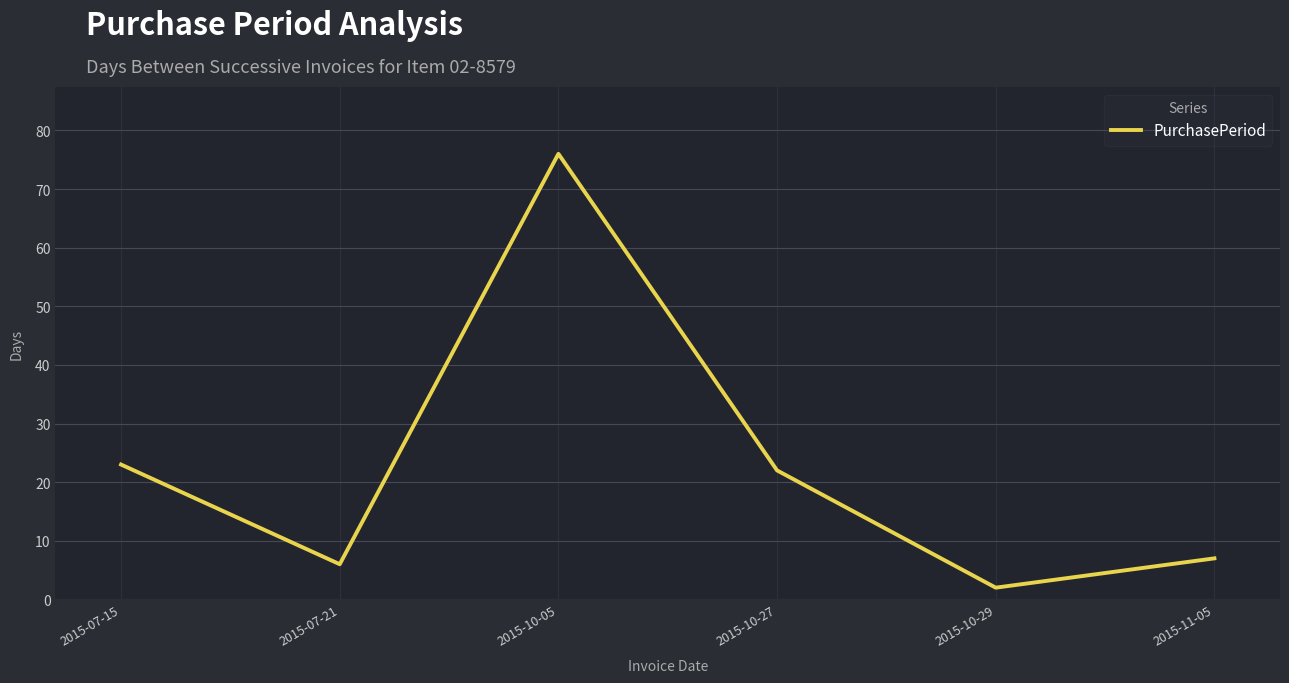

At which category does the data reach its first local valley?

2015-07-21